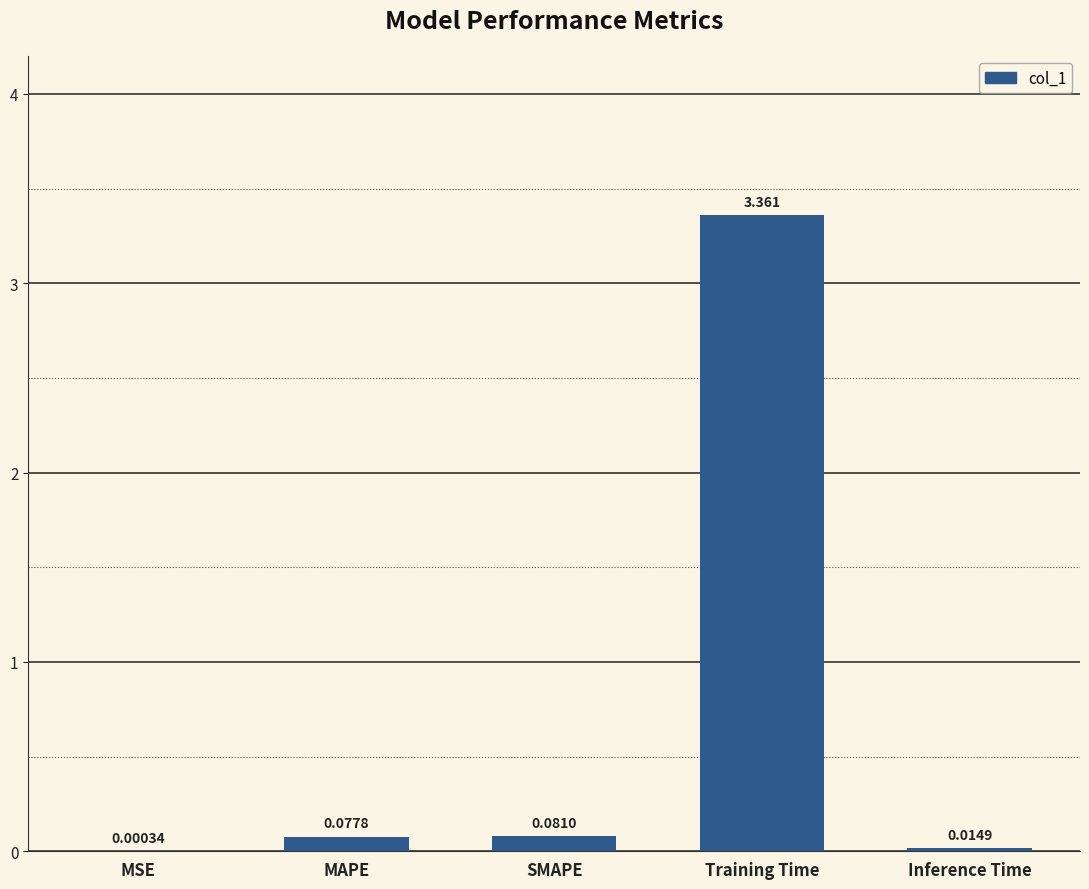

Which label corresponds to the largest value in the chart?

Training Time